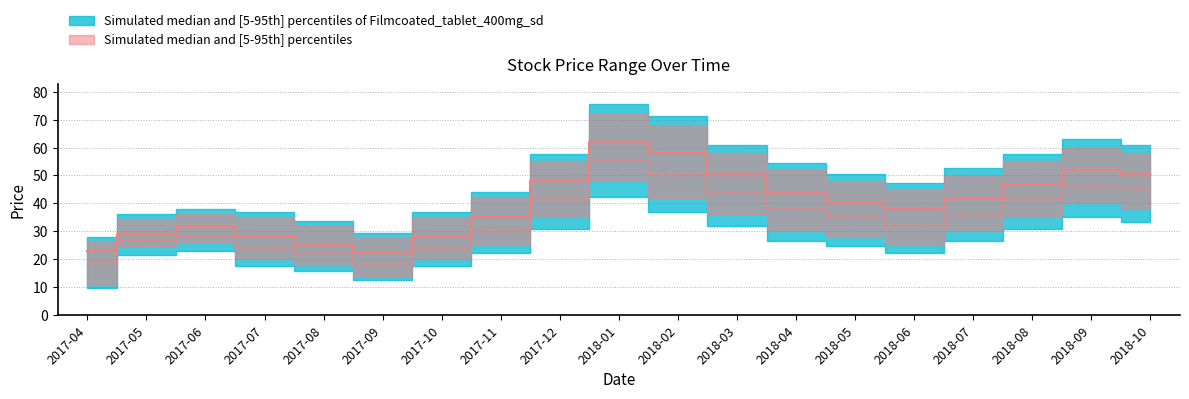

At how many categories does at least one series exceed 49?

5